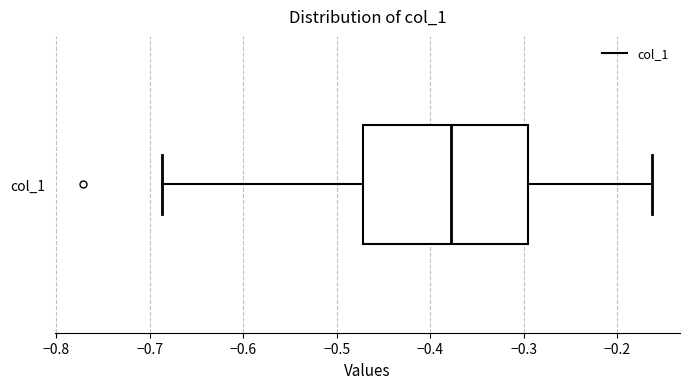

Read this box plot against the x-axis: the position of the median line, the range covered by the box, and the ends of both whiskers. The values are not printed on the chart, so give them approximately, as read against the axis.

median -0.38, box -0.47 to -0.30, whiskers -0.69 to -0.16